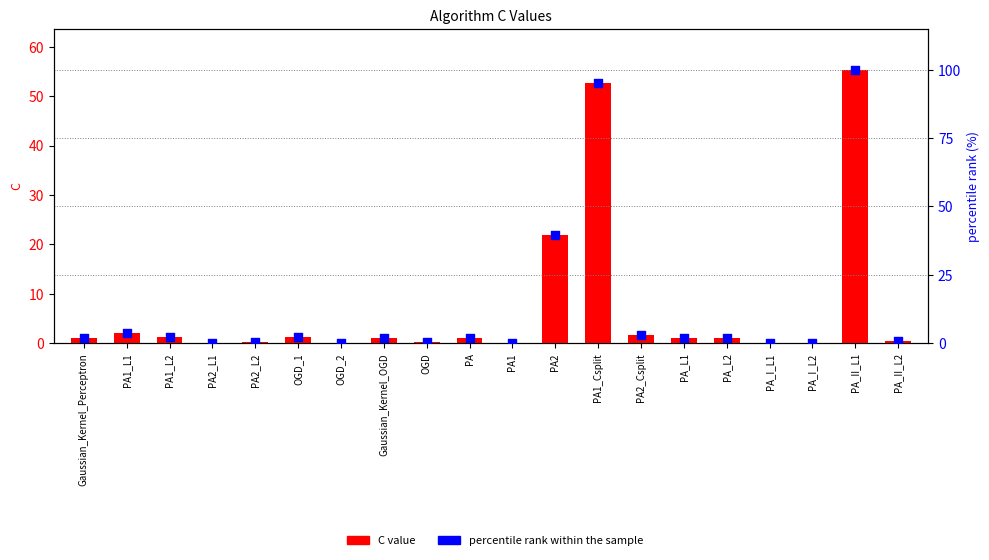

At how many categories does at least one series exceed 89?

2